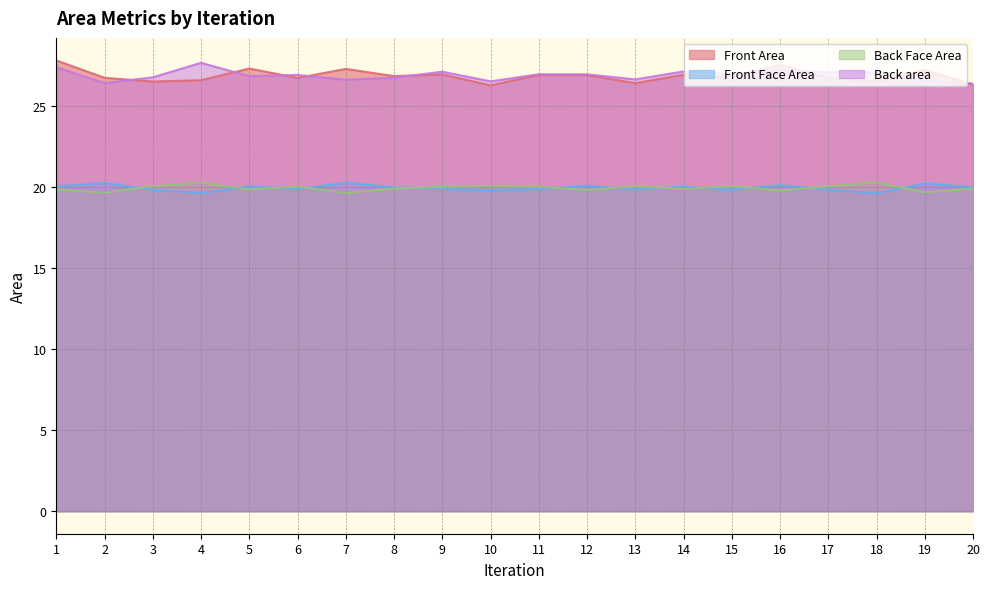

What value does the Back area series have at 20?

26.4